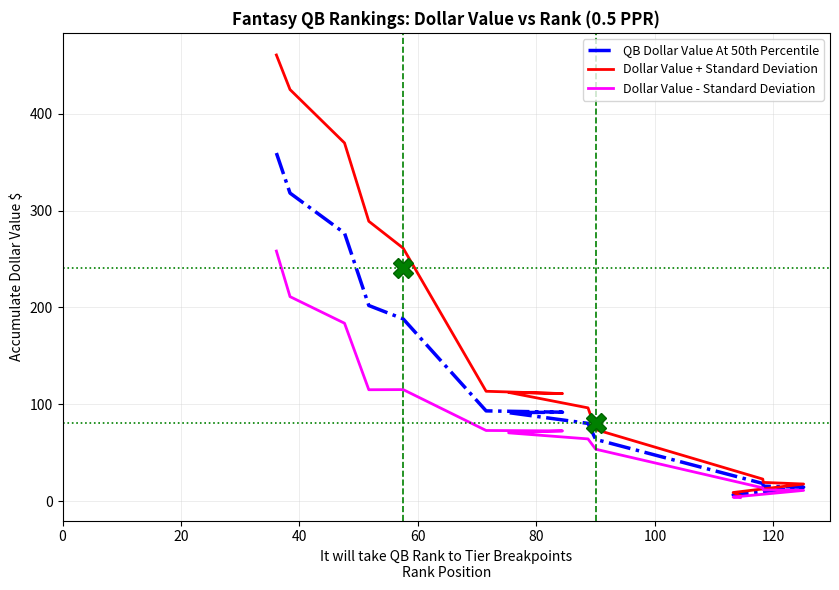

What is the highest value of the QB Dollar Value At 50th Percentile series?

359.5